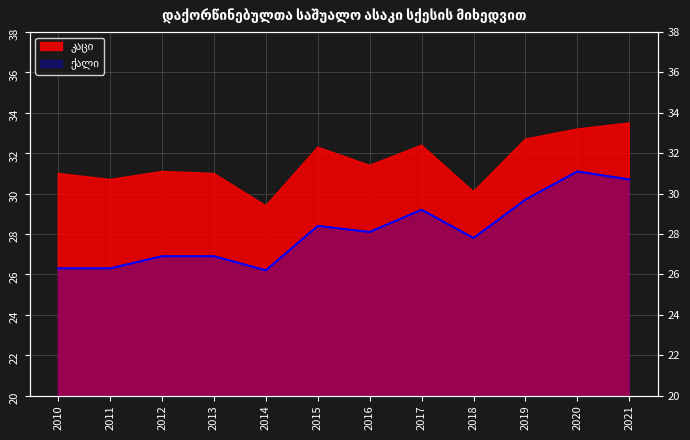

How many interior local peaks (higher than both neighbors) does the data have?

3